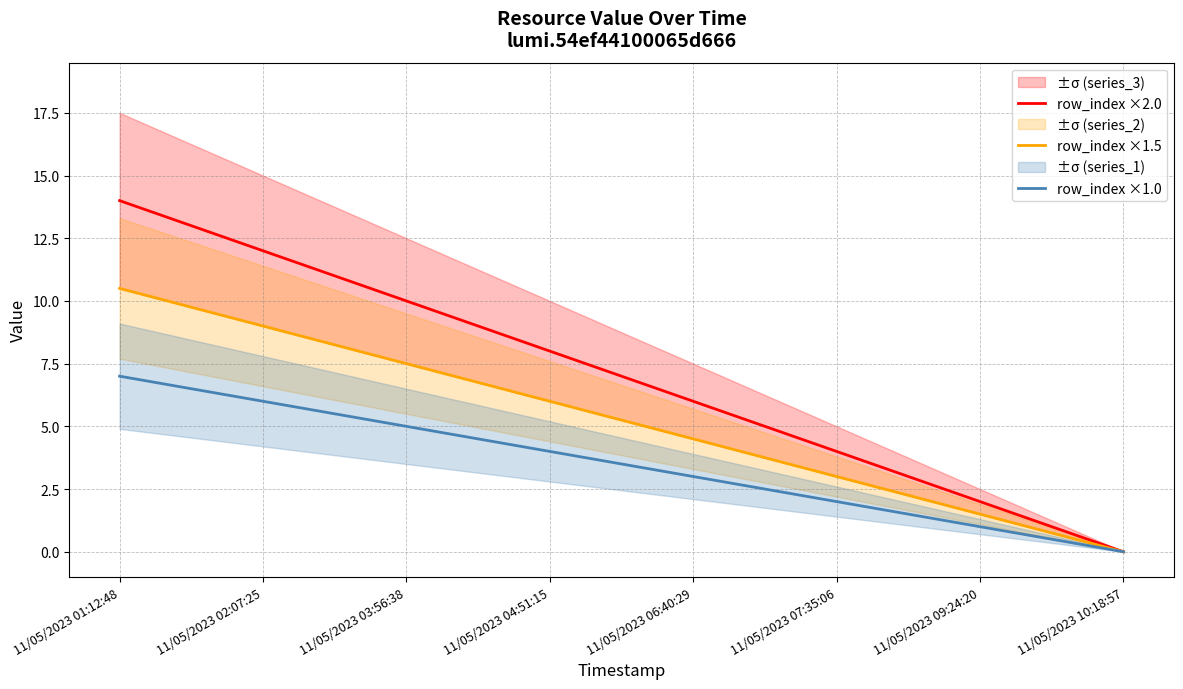

At how many categories does at least one series exceed 4?

5